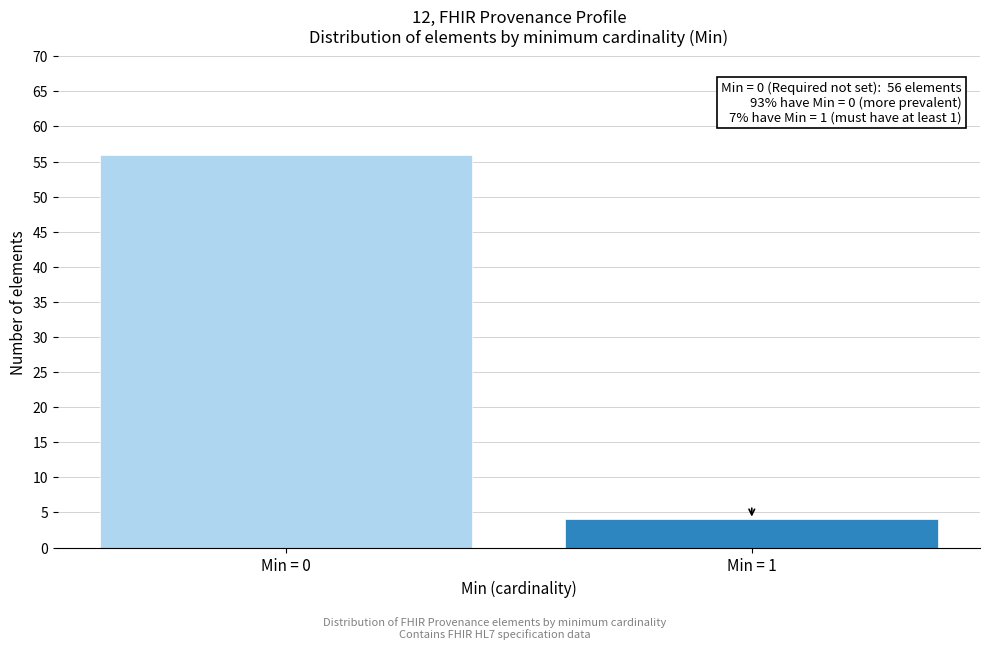

Reading left to right, what are all the values shown in this chart?

56	4